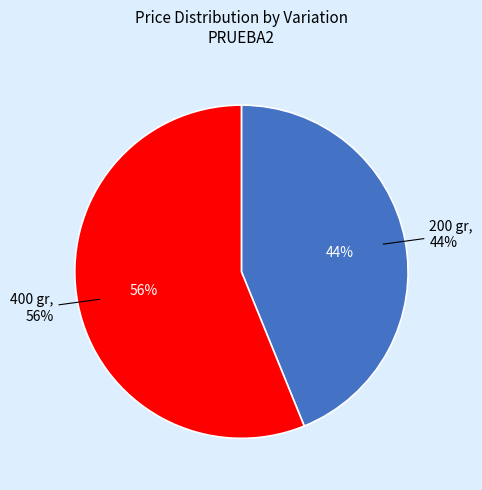

How many segments does this pie chart have?

2